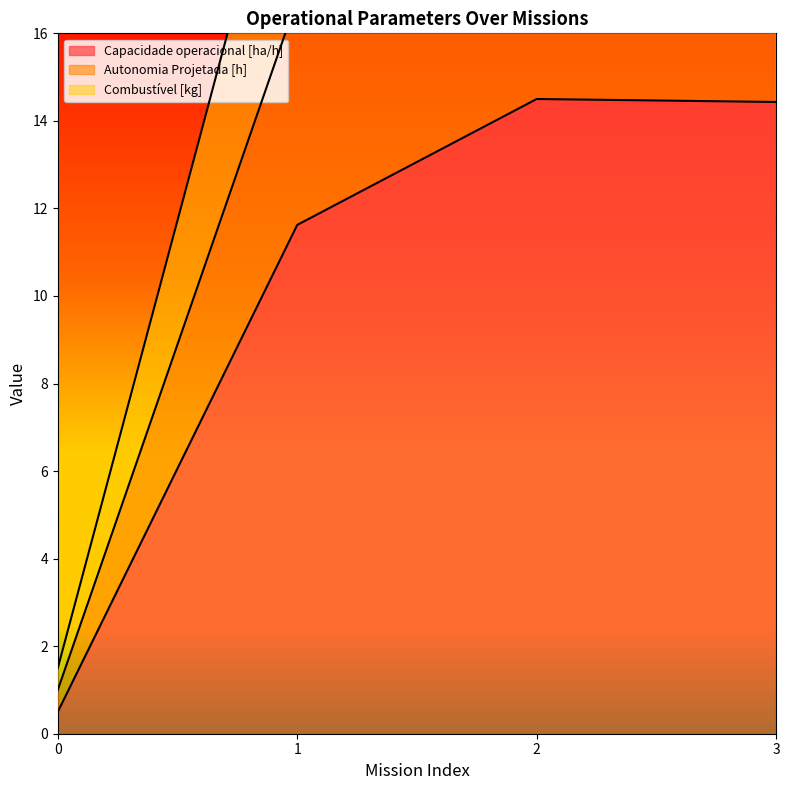

How many data points in Capacidade operacional [ha/h] are less than 14?

2